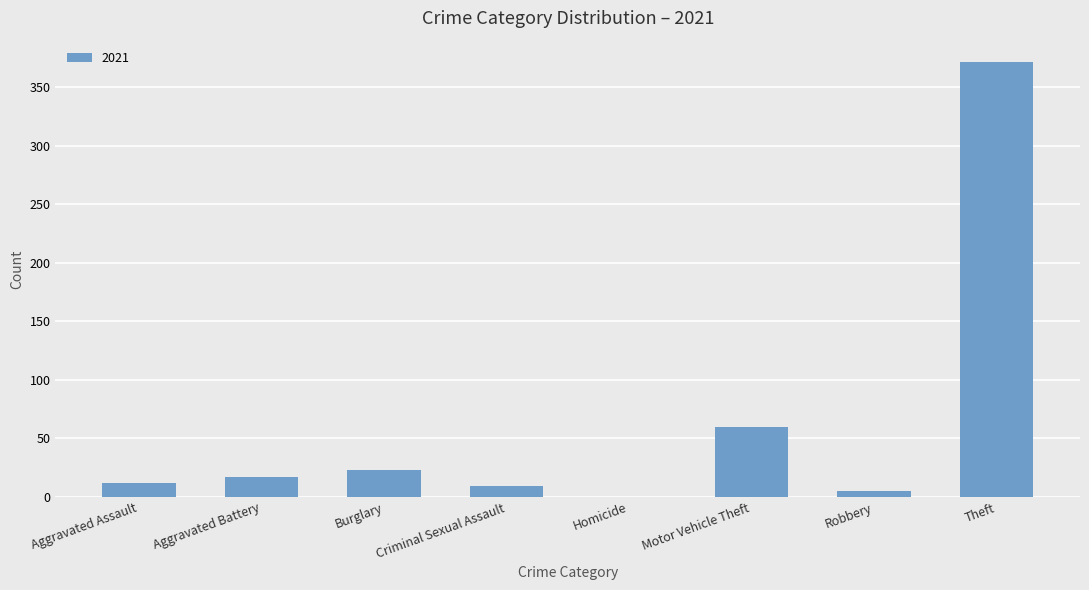

What is the change in value from Burglary to Criminal Sexual Assault?

-14